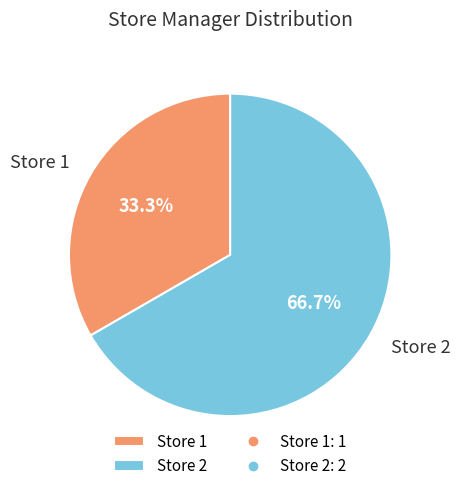

What is the smallest slice in the pie chart?

Store 1